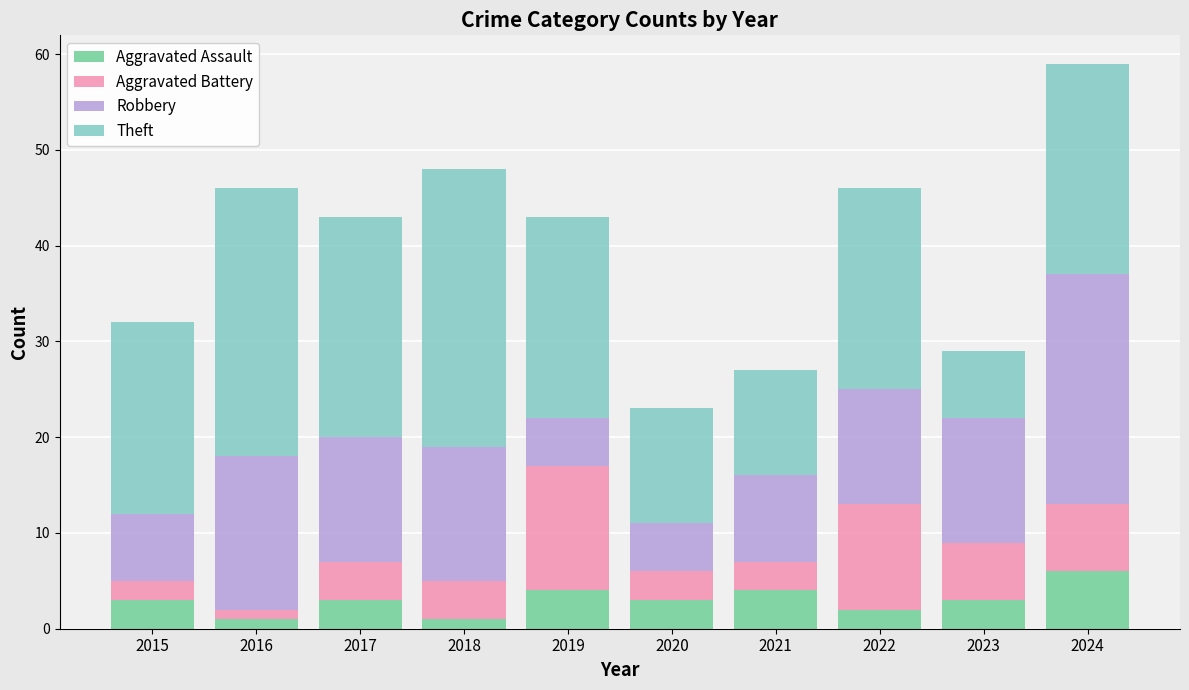

What is the average value of the Aggravated Assault series?

3